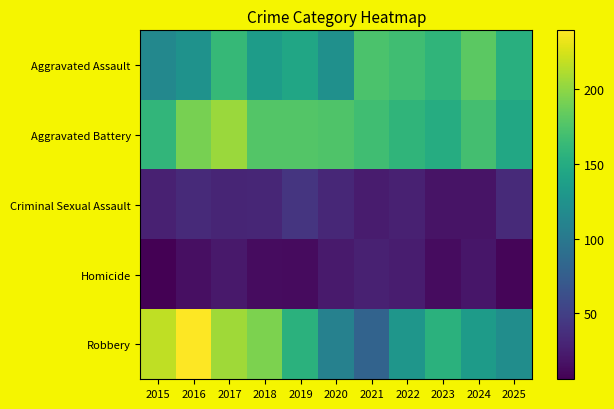

How many categories are shown in the chart?

11